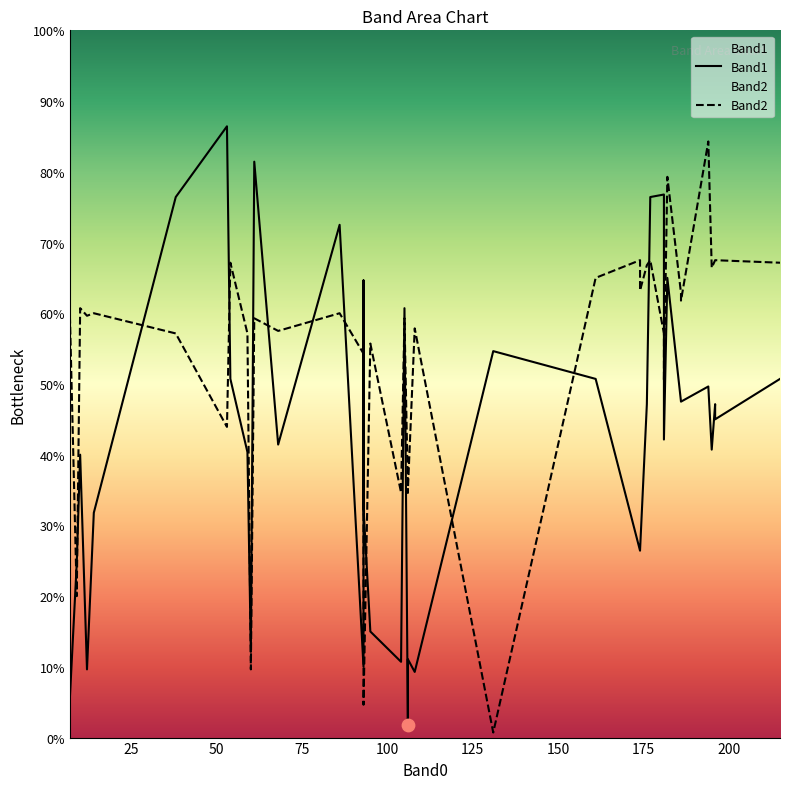

What are all the series names shown in the legend?

Band1, Band2